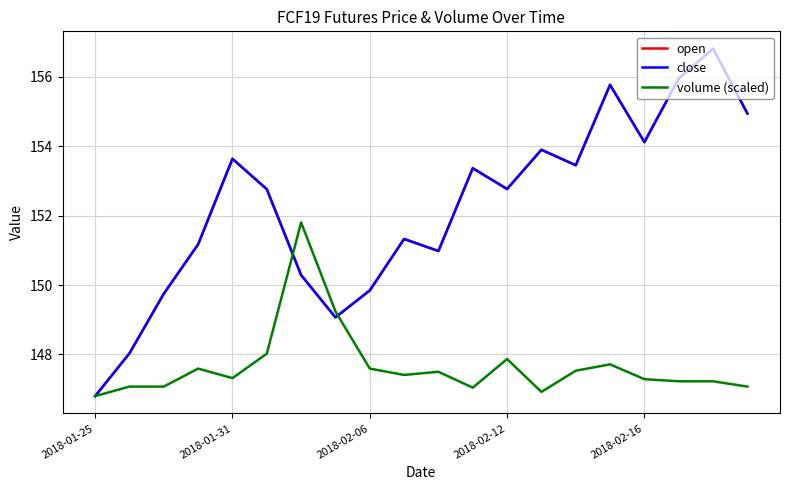

Reading right to left, list all the values displayed in this chart.

open: 154.9	156.8	156.0	154.1	155.8	153.5	153.9	152.8	153.4	151.0	151.3	149.8	149.1	150.3	152.8	153.6	151.2	149.7	148.0	146.8
close: 154.9	156.8	156.0	154.1	155.8	153.5	153.9	152.8	153.4	151.0	151.3	149.8	149.1	150.3	152.8	153.6	151.2	149.7	148.0	146.8
volume (scaled): 147.1	147.2	147.2	147.3	147.7	147.5	146.9	147.9	147.0	147.5	147.4	147.6	149.2	151.8	148.0	147.3	147.6	147.1	147.1	146.8